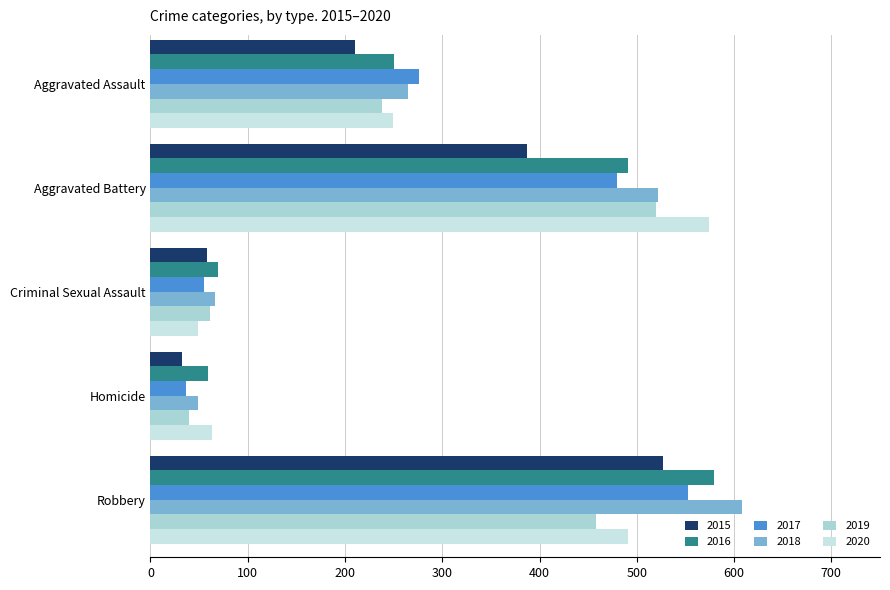

Which category has the lowest value across all series?

Homicide